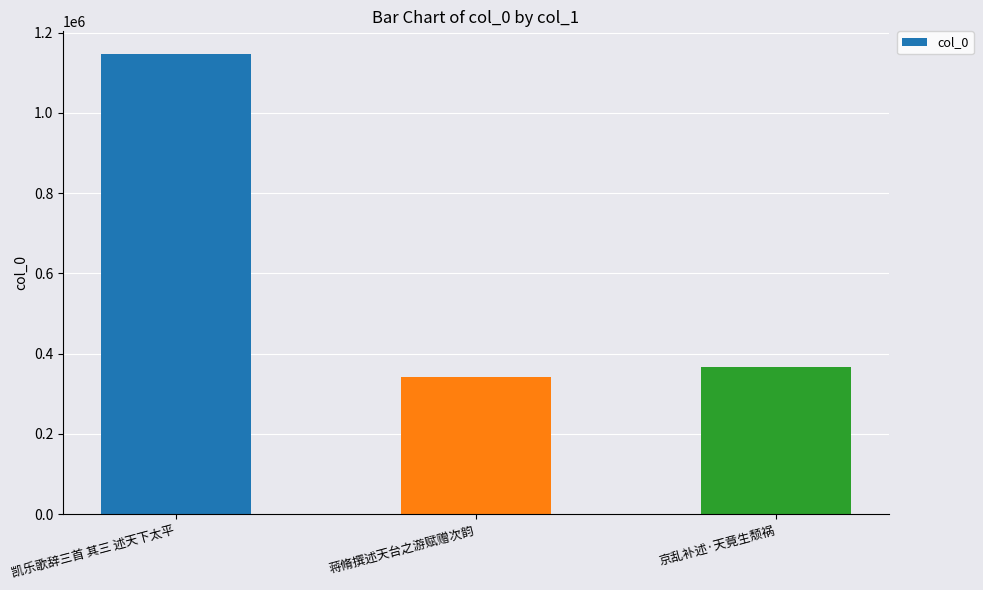

How many data points does each series have?

3